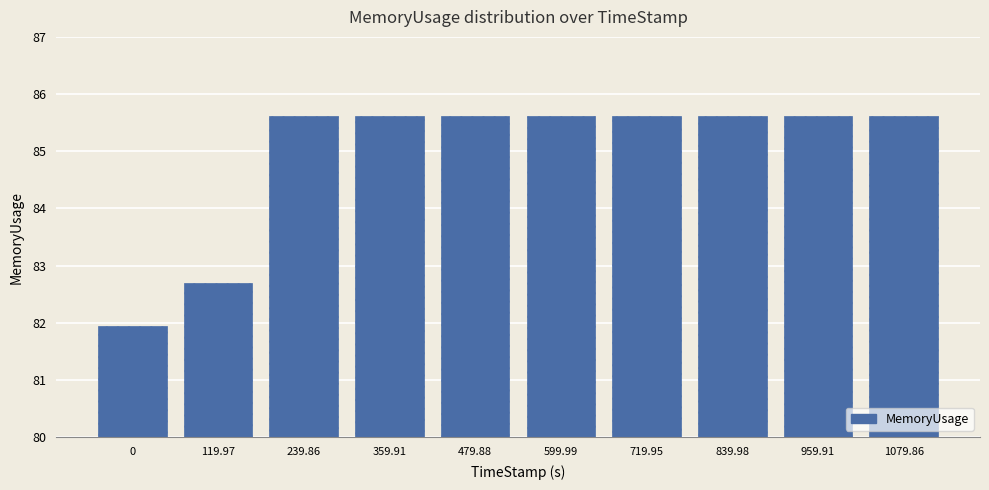

What is the ratio of the value at 719.95 to the value at 119.97?

1.0